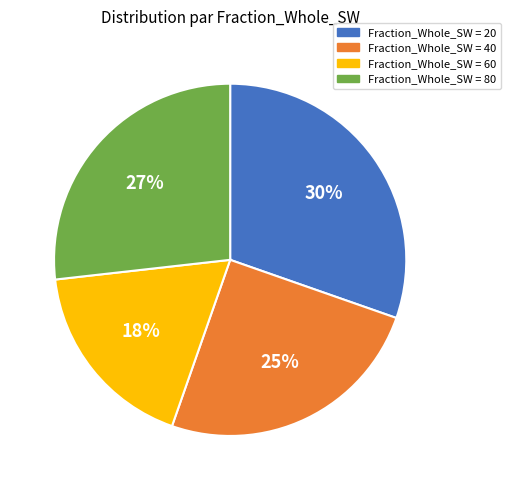

Which category has the biggest portion of the pie?

Fraction_Whole_SW = 20